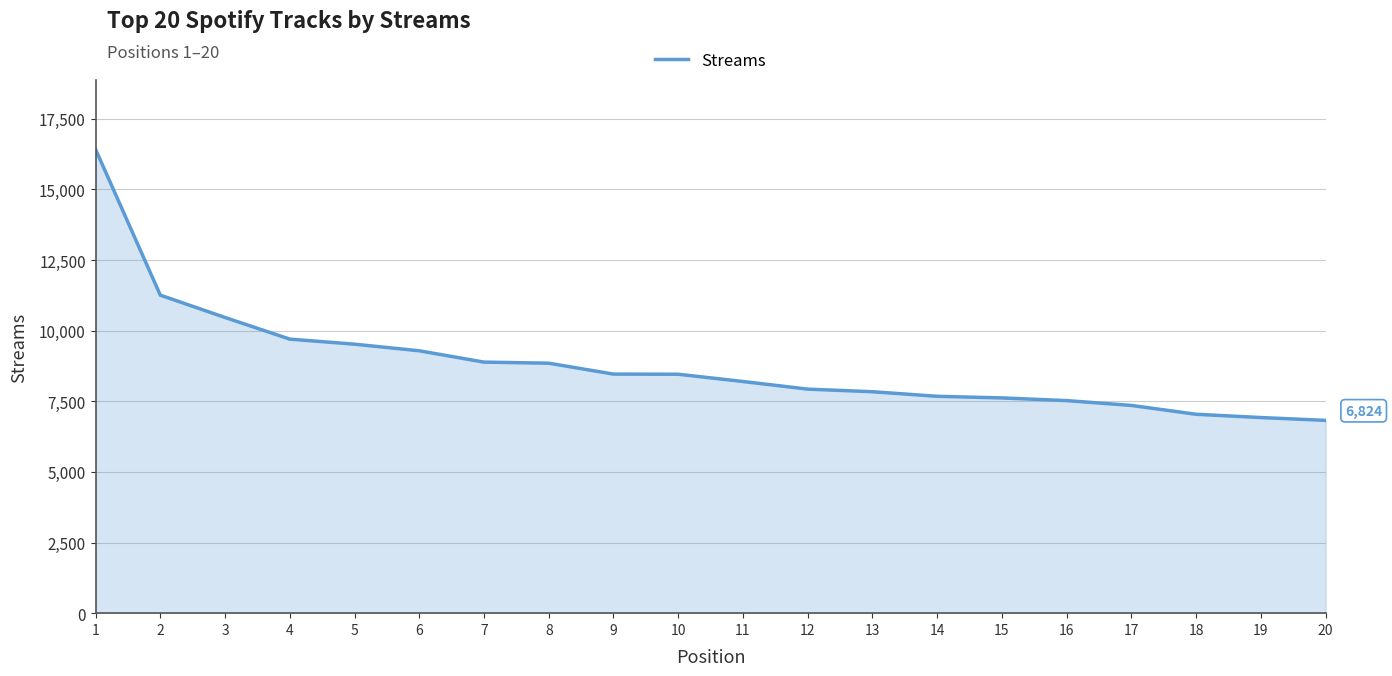

Does the chart have visible grid lines?

Yes